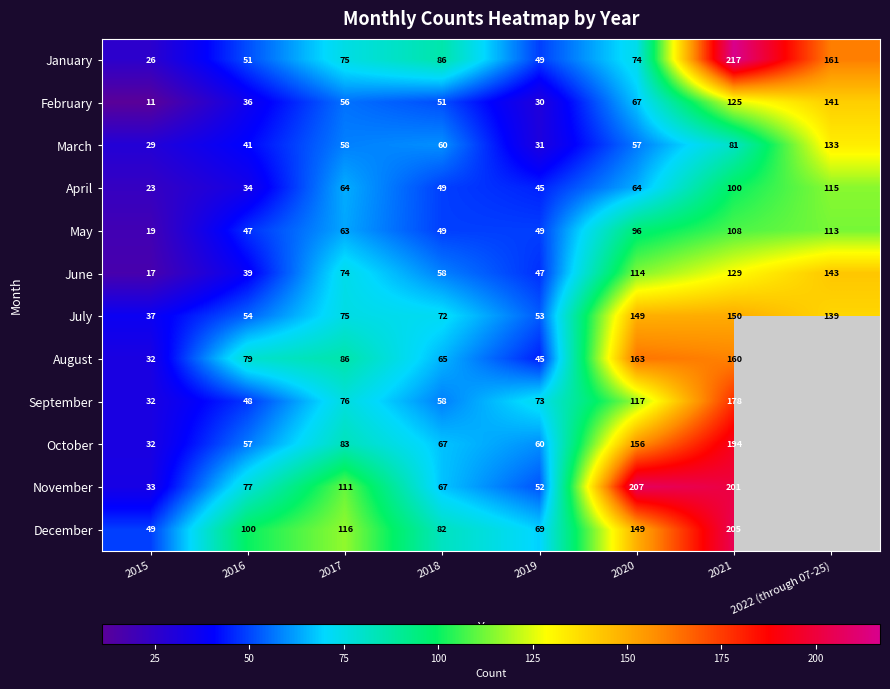

What is the total value across all series at 2021?

1848